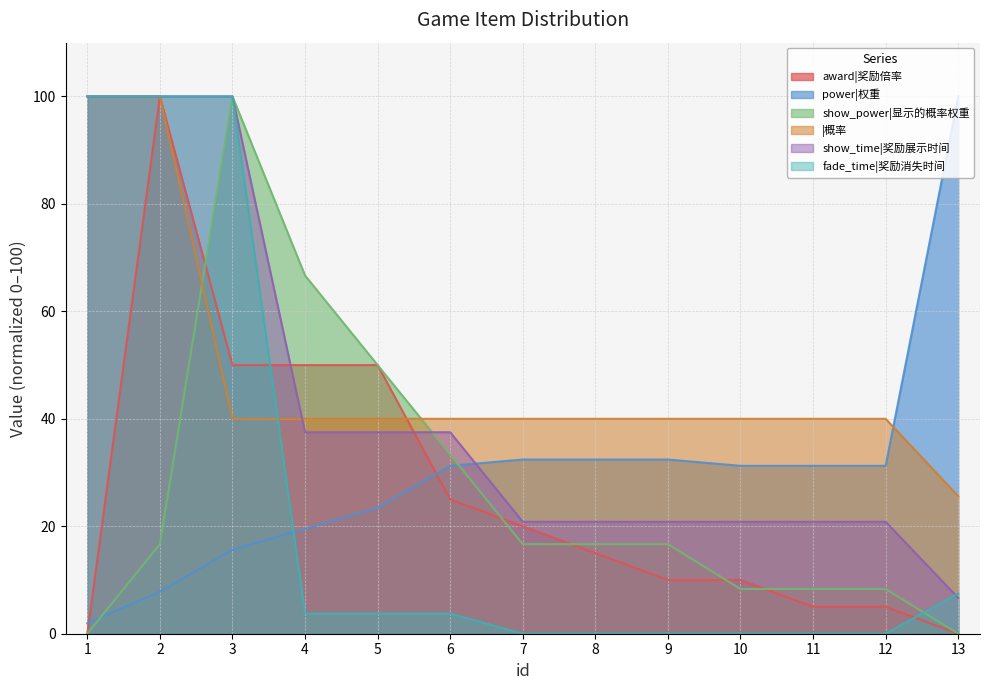

Reading right to left, transcribe all the data shown in this chart.

award|奖励倍率: 13=0.0	12=5.0	11=5.0	10=10.0	9=10.0	8=15.0	7=20.0	6=25.0	5=50.0	4=50.0	3=50.0	2=100.0	1=0.0
power|权重: 13=100.0	12=31.2	11=31.2	10=31.2	9=32.4	8=32.4	7=32.4	6=31.2	5=23.4	4=19.5	3=15.6	2=7.8	1=2.0
show_power|显示的概率权重: 13=0.0	12=8.3	11=8.3	10=8.3	9=16.7	8=16.7	7=16.7	6=33.3	5=50.0	4=66.7	3=100.0	2=16.7	1=0.0
|概率: 13=25.6	12=40.0	11=40.0	10=40.0	9=40.0	8=40.0	7=40.0	6=40.0	5=40.0	4=40.0	3=40.0	2=100.0	1=100.0
show_time|奖励展示时间: 13=6.7	12=20.8	11=20.8	10=20.8	9=20.8	8=20.8	7=20.8	6=37.5	5=37.5	4=37.5	3=100.0	2=100.0	1=100.0
fade_time|奖励消失时间: 13=7.5	12=0.0	11=0.0	10=0.0	9=0.0	8=0.0	7=0.0	6=3.8	5=3.8	4=3.8	3=100.0	2=100.0	1=100.0